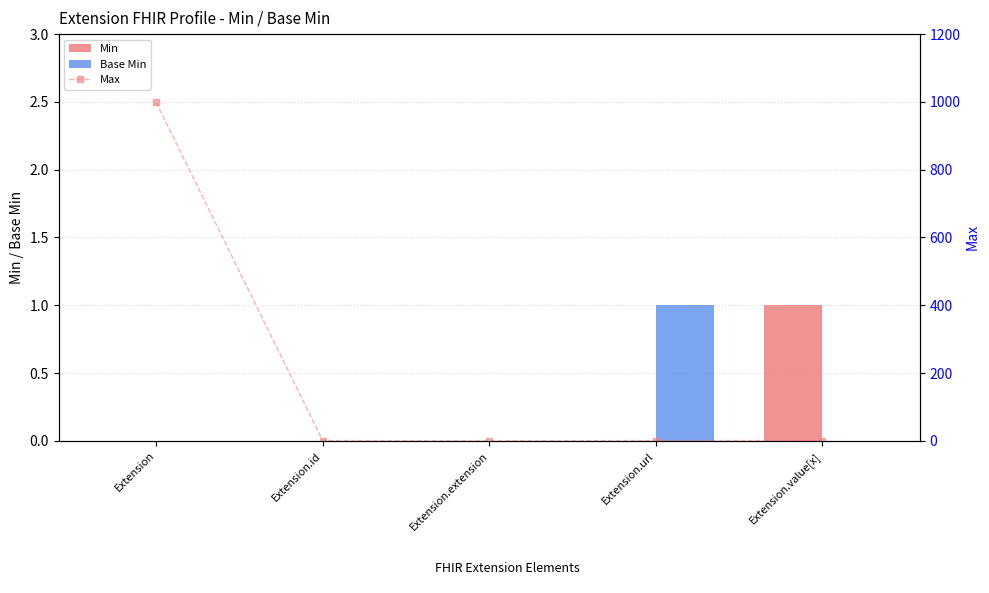

At how many categories does at least one series exceed 490?

1